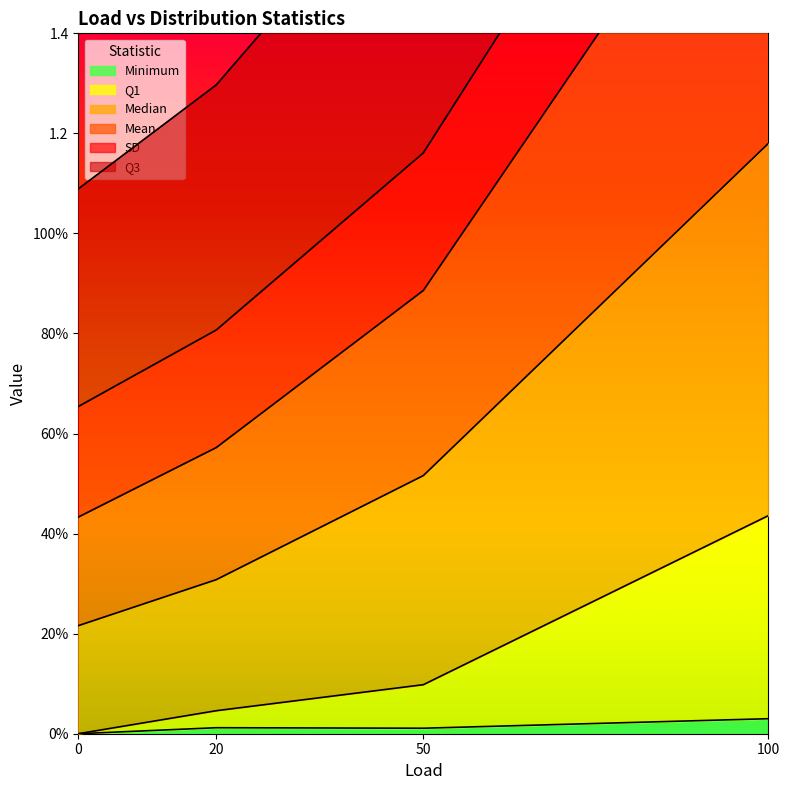

True or false: Q3 and Q1 cross at least once.

False